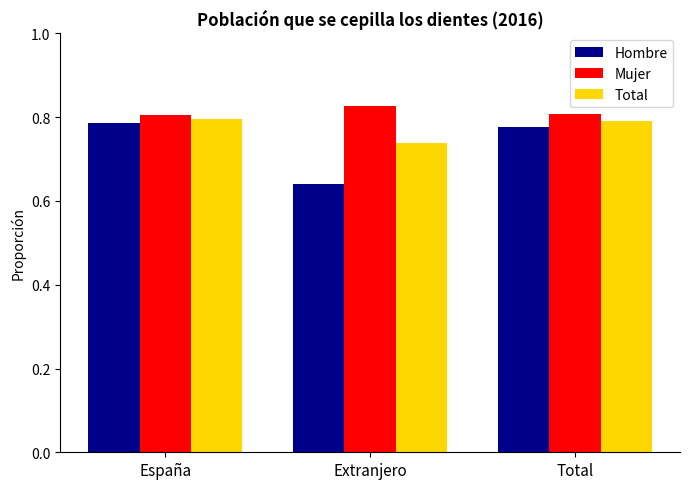

Which category has the lowest value in the Hombre series?

Extranjero